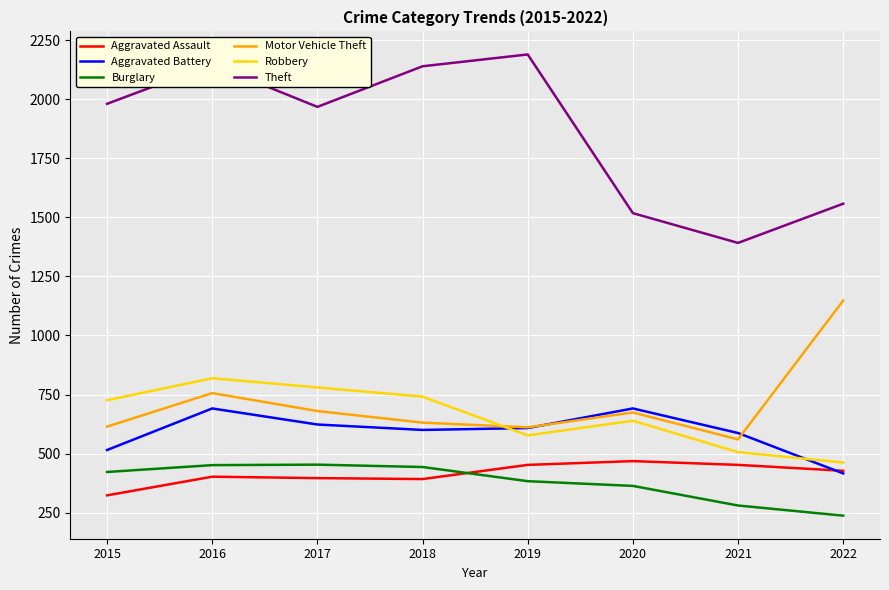

What is the spread (max minus min) of values at 2017?

1572